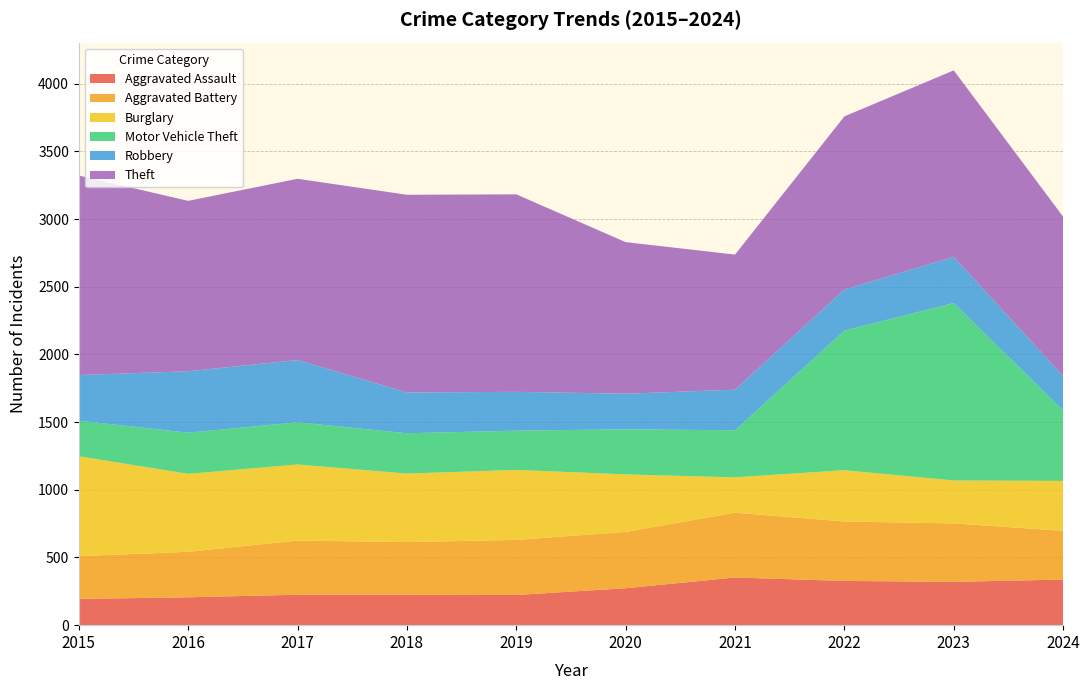

Reading left to right, what are all the values shown in this chart?

Aggravated Assault: 2015=194	2016=206	2017=225	2018=225	2019=223	2020=273	2021=352	2022=327	2023=320	2024=337
Aggravated Battery: 2015=316	2016=336	2017=400	2018=389	2019=407	2020=416	2021=479	2022=439	2023=432	2024=360
Burglary: 2015=738	2016=576	2017=562	2018=506	2019=517	2020=425	2021=261	2022=379	2023=317	2024=369
Motor Vehicle Theft: 2015=263	2016=304	2017=312	2018=298	2019=290	2020=333	2021=348	2022=1031	2023=1311	2024=521
Robbery: 2015=337	2016=454	2017=460	2018=301	2019=287	2020=263	2021=300	2022=304	2023=341	2024=253
Theft: 2015=1474	2016=1259	2017=1339	2018=1461	2019=1459	2020=1120	2021=998	2022=1279	2023=1378	2024=1178